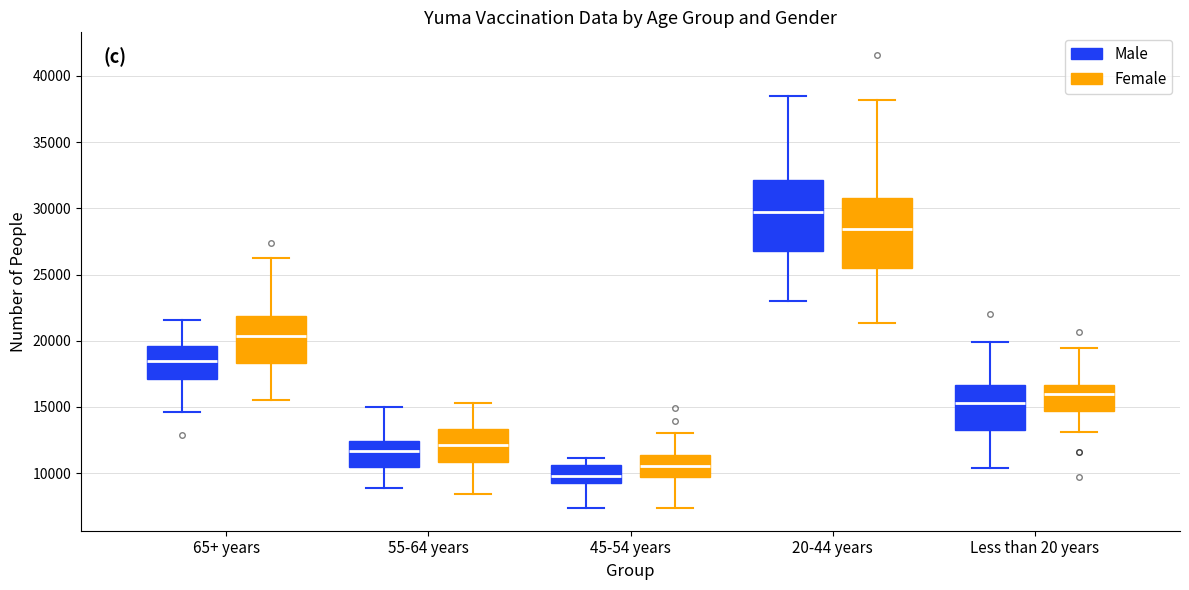

Reading left to right, read every box against the y-axis: the position of its median line, the range the box covers, and the ends of its whiskers. The values are not printed on the chart, so give them approximately, as read against the axis.

65+ years (Male): median 18500, box 17000 to 19500, whiskers 14500 to 21500
65+ years (Female): median 20500, box 18500 to 22000, whiskers 15500 to 26500
55-64 years (Male): median 11500, box 10500 to 12500, whiskers 9000 to 15000
55-64 years (Female): median 12000, box 11000 to 13500, whiskers 8500 to 15500
45-54 years (Male): median 10000, box 9000 to 10500, whiskers 7500 to 11000
45-54 years (Female): median 10500, box 9500 to 11500, whiskers 7500 to 13000
20-44 years (Male): median 29500, box 26500 to 32000, whiskers 23000 to 38500
20-44 years (Female): median 28500, box 25500 to 31000, whiskers 21500 to 38000
Less than 20 years (Male): median 15500, box 13000 to 16500, whiskers 10500 to 20000
Less than 20 years (Female): median 16000, box 14500 to 16500, whiskers 13000 to 19500